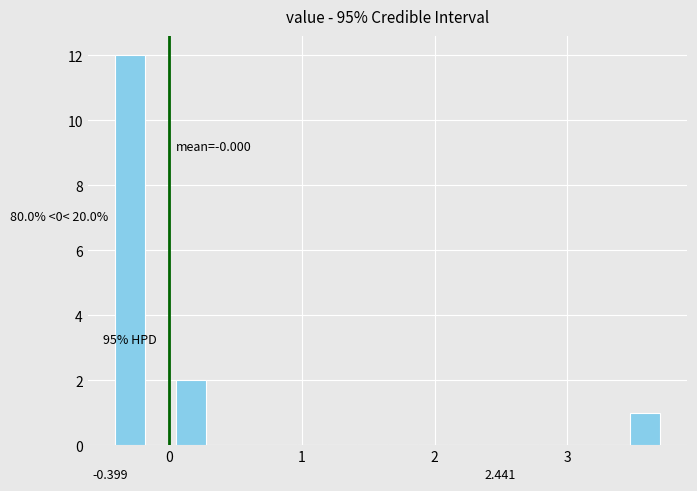

Read against the x-axis, roughly where is the centre of the tallest bar?

-0.3